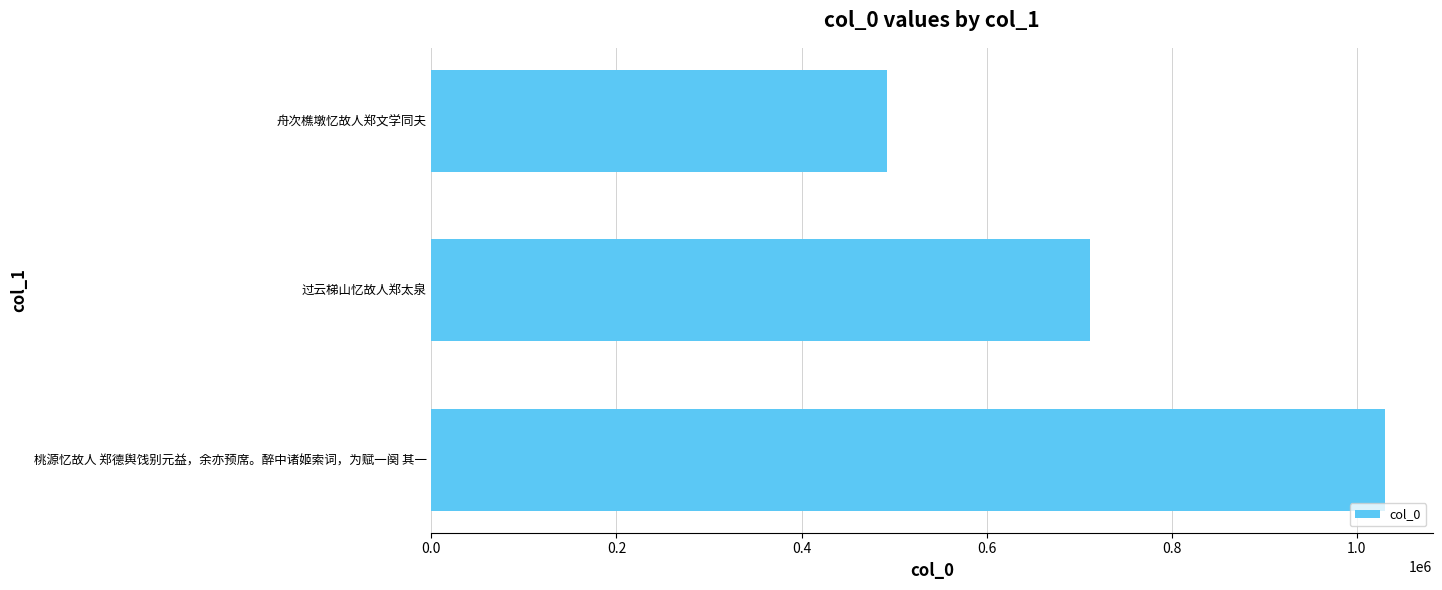

Which category has the highest value across all series?

桃源忆故人 郑德舆饯别元益，余亦预席。醉中诸姬索词，为赋一阕 其一